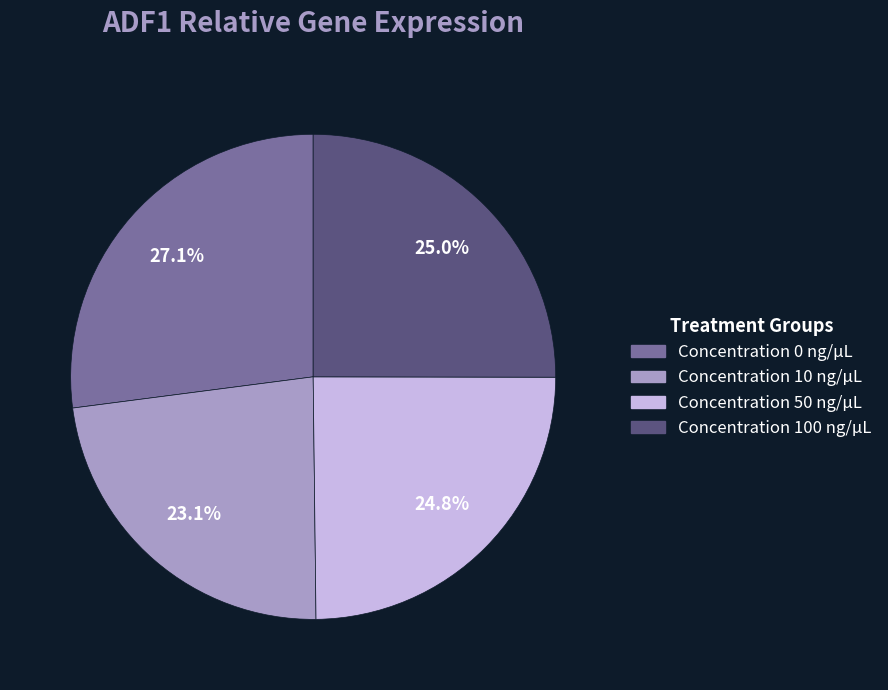

How many slices are in this pie chart?

4